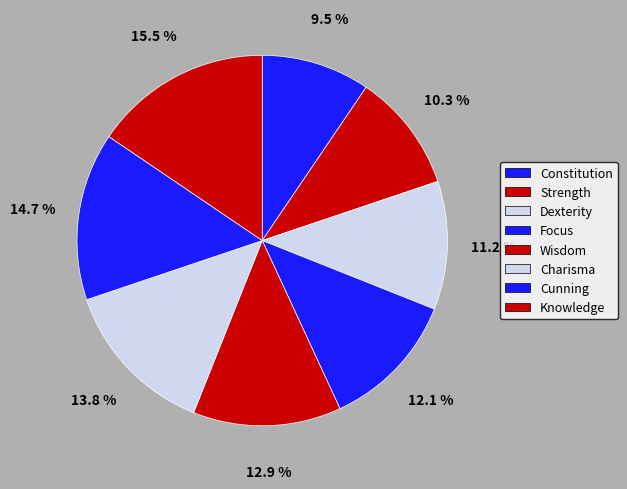

Which slice is the smallest?

Constitution